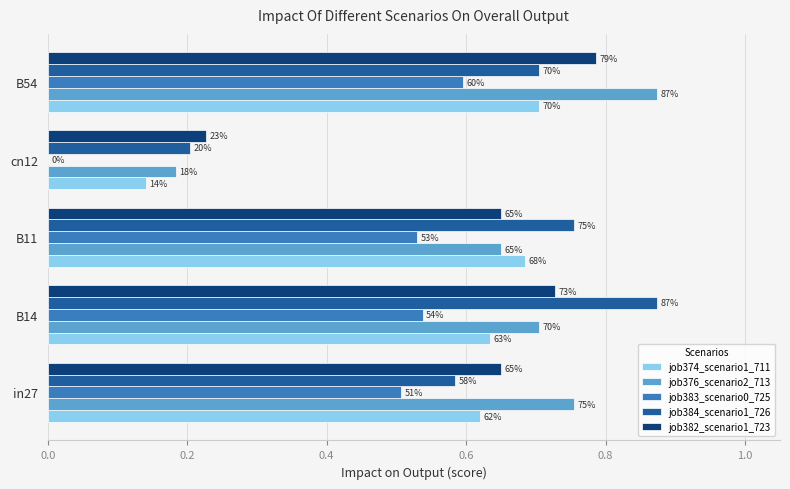

What are all the series names shown in the legend?

job374_scenario1_711, job376_scenario2_713, job383_scenario0_725, job384_scenario1_726, job382_scenario1_723